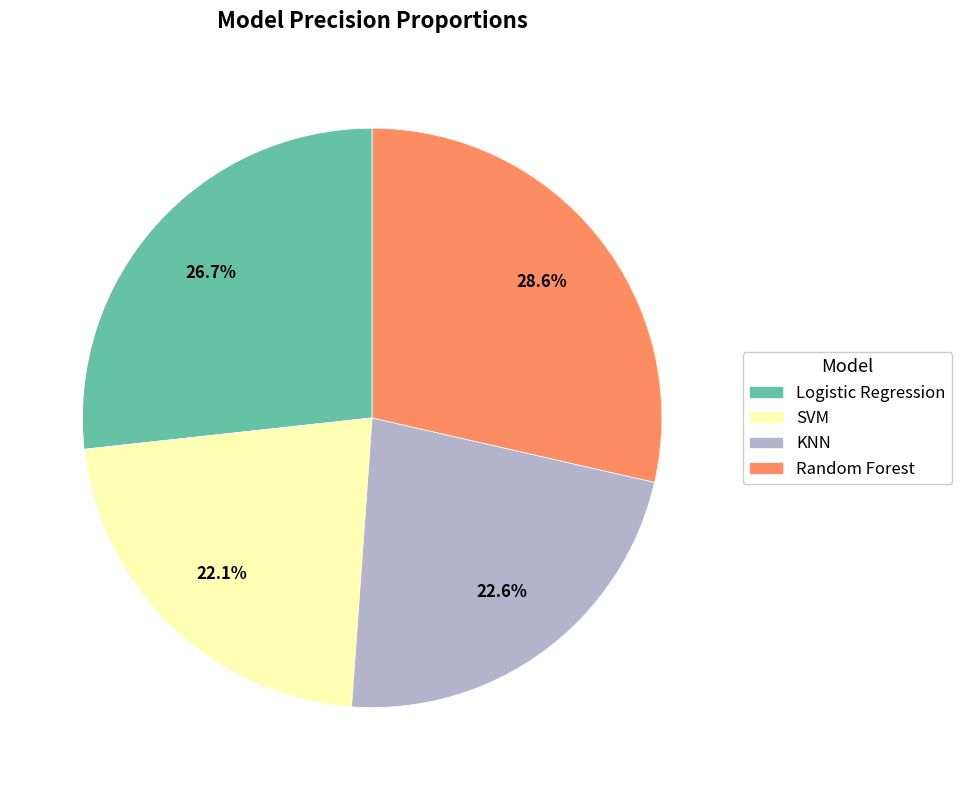

Is Logistic Regression the majority of the pie?

No